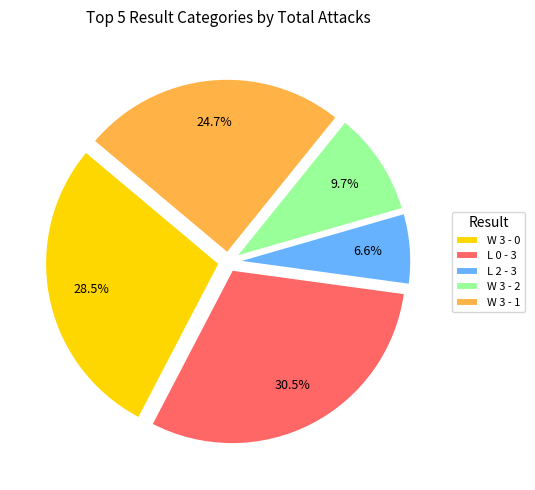

To the nearest percent, what is the difference between the largest and smallest slice percentages?

24%